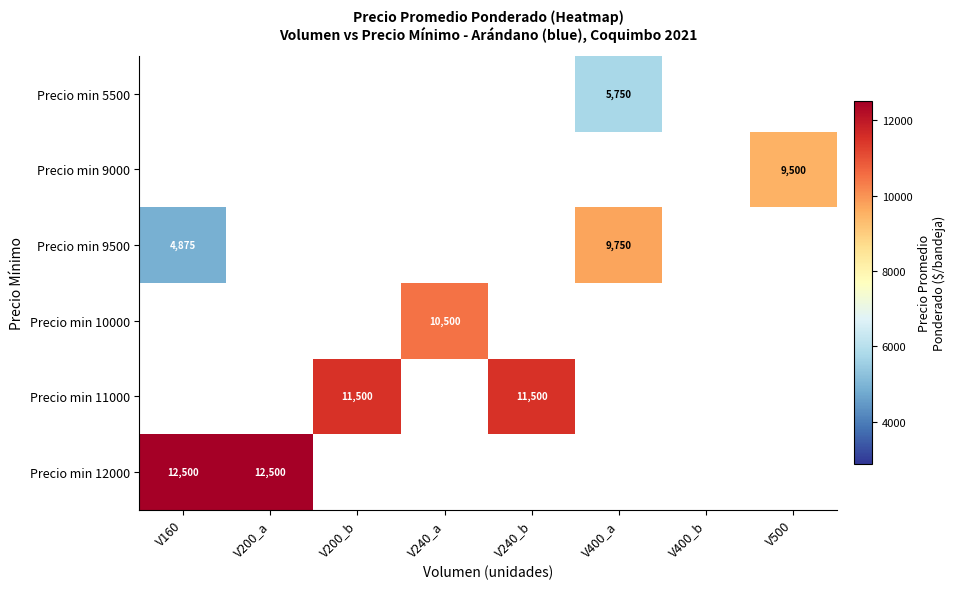

Where is Precio min 9500 nearest to the value 7312?

V160